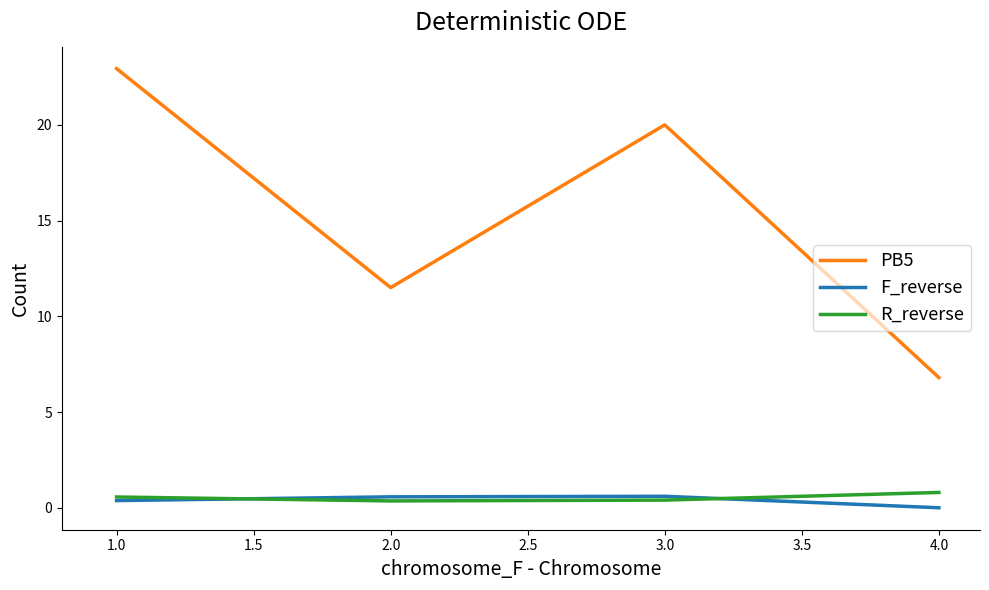

At which category is the sum across all series the highest?

1.0